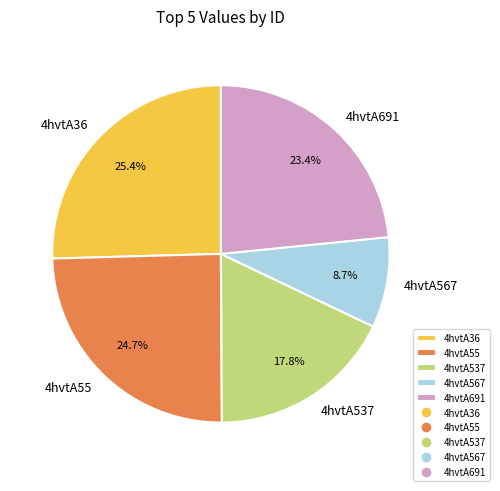

How much of the chart is everything except 4hvtA567?

91.3%